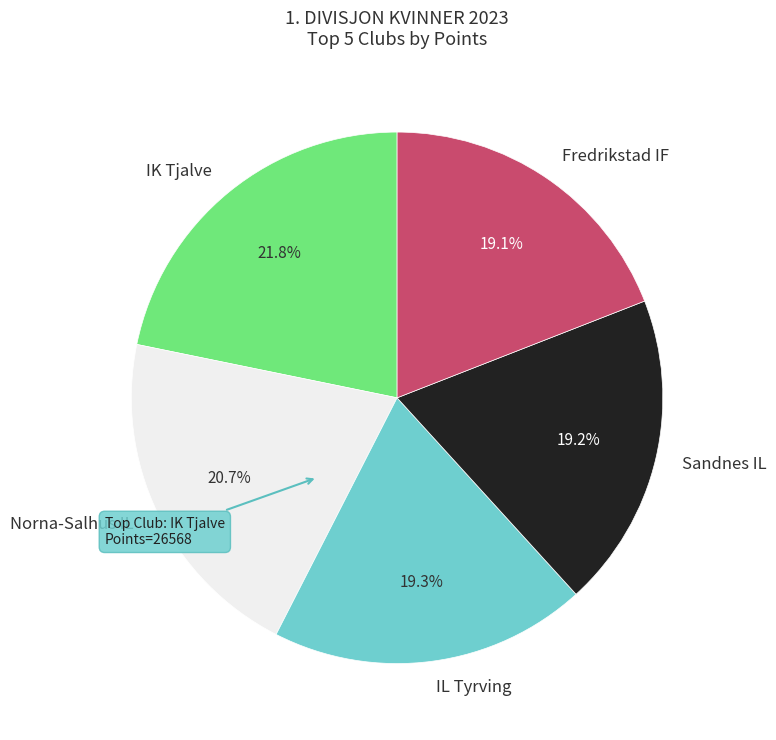

Count the number of slices in the pie.

5